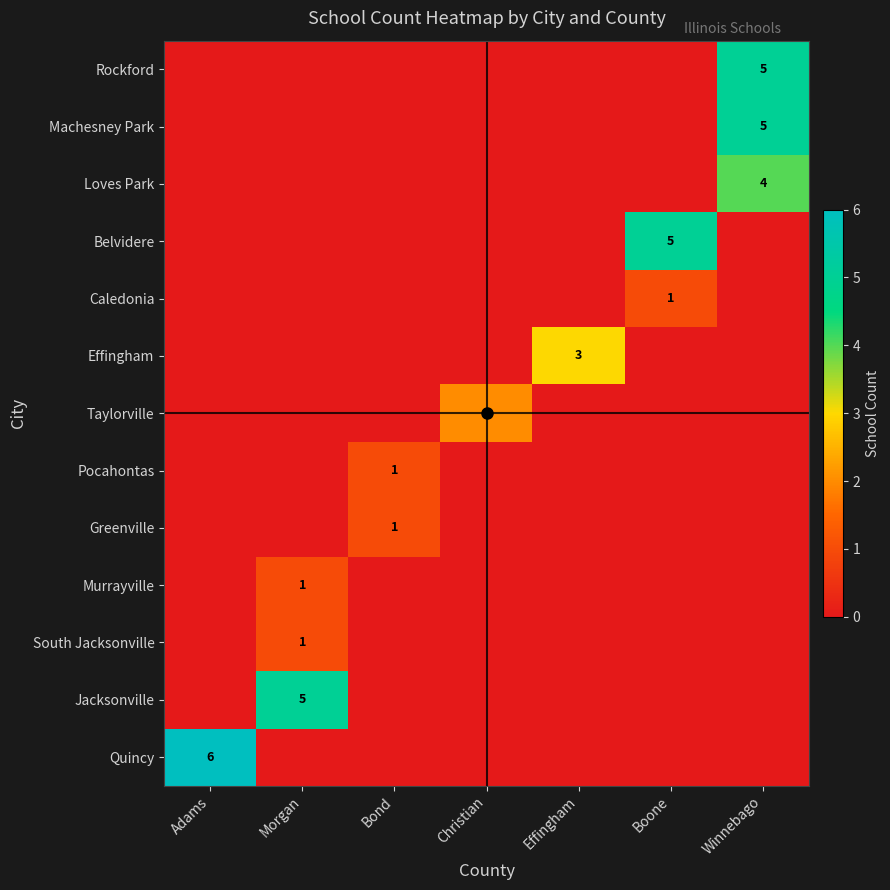

What is the total value across all series at Adams?

6